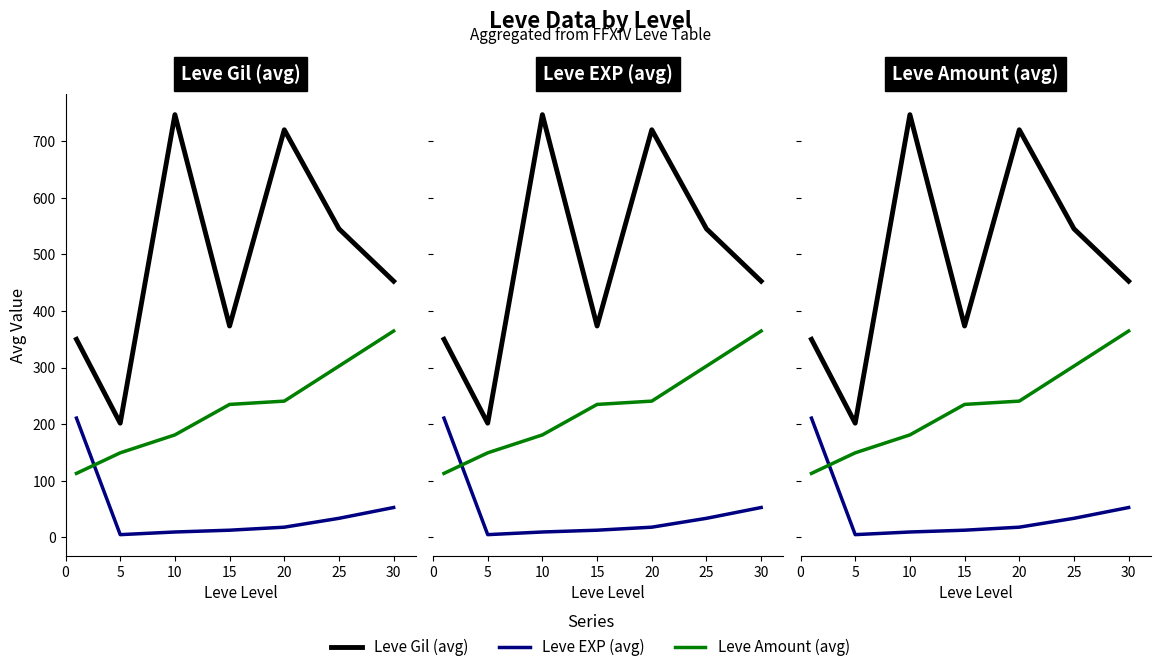

Read the Leve EXP (avg) value at 15.

12.7